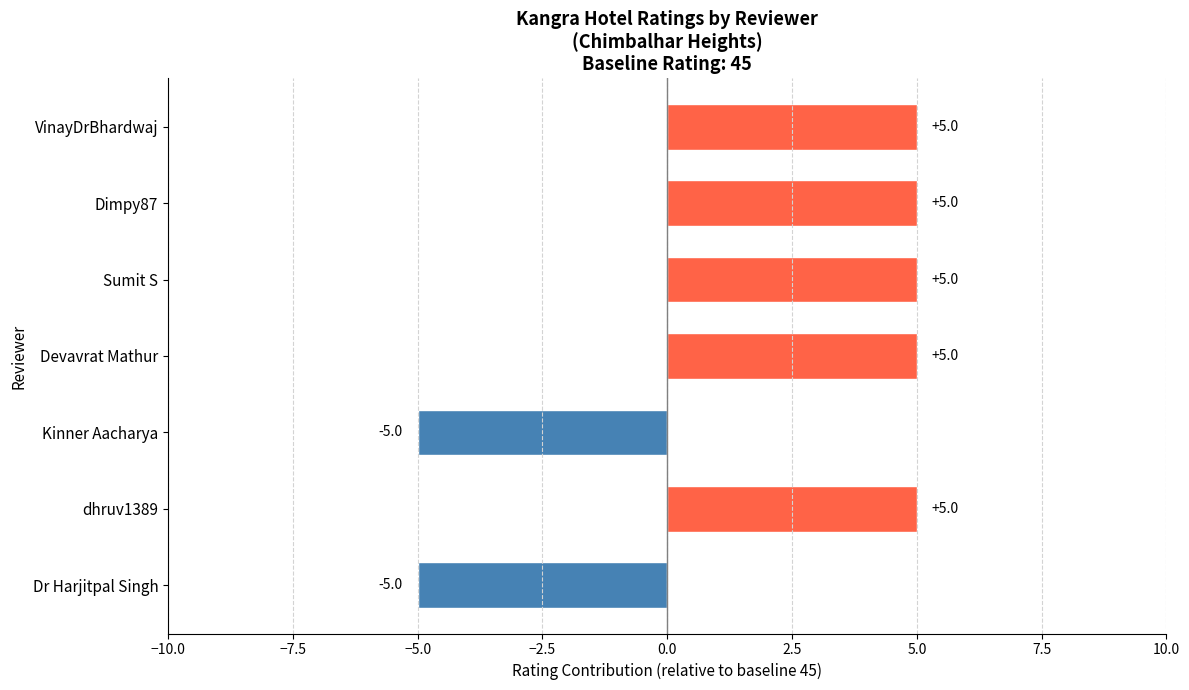

Are the bars horizontal?

Yes